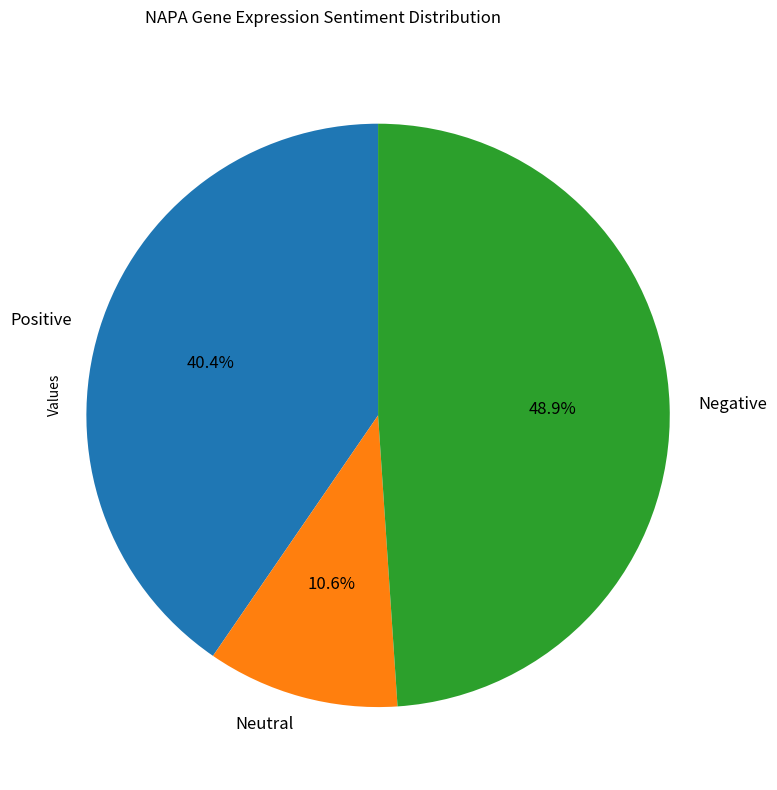

Does Negative account for over 50% of the chart?

No